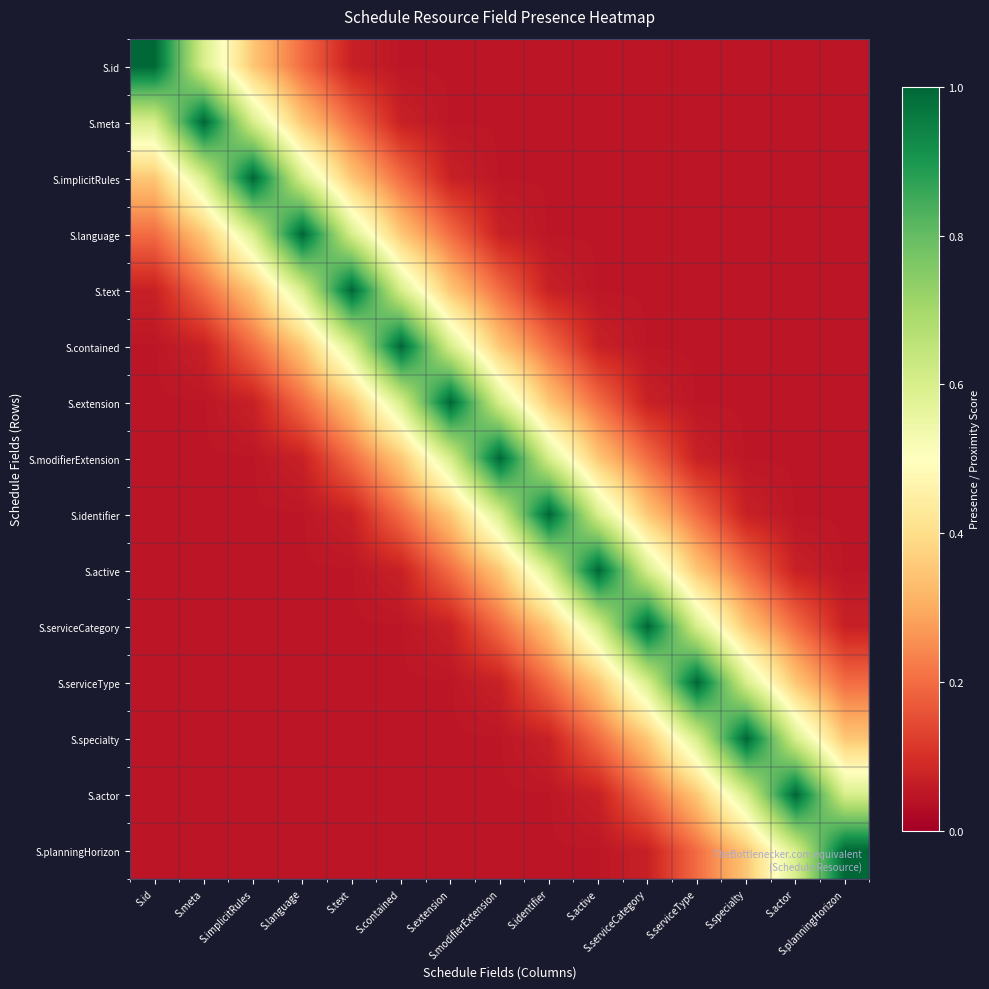

Between S.language and S.planningHorizon, which is larger?

S.language